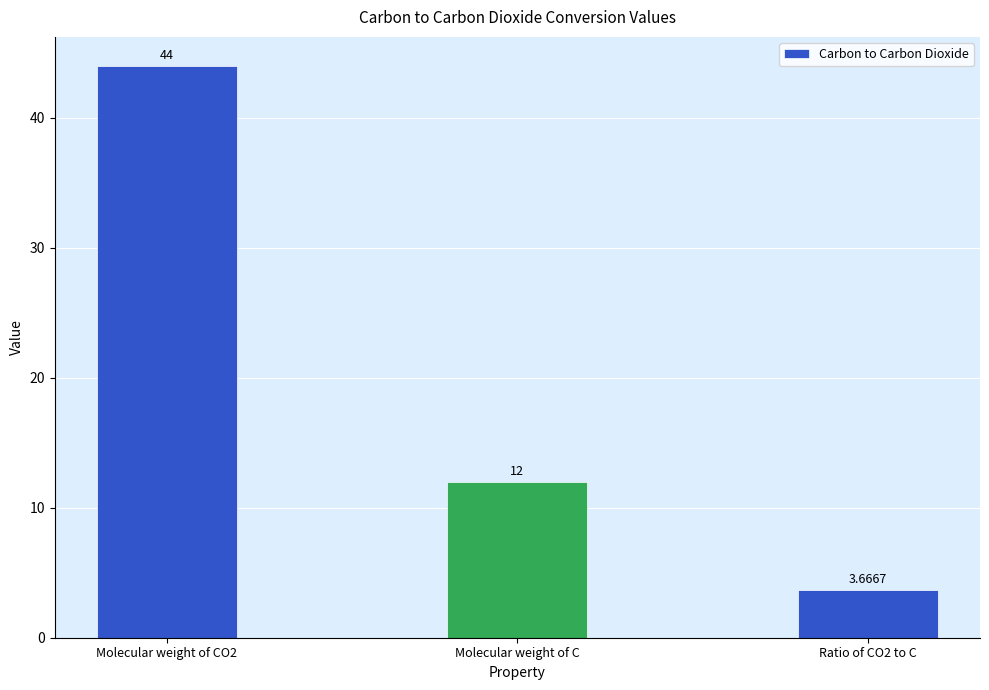

How many bars are there in total?

3